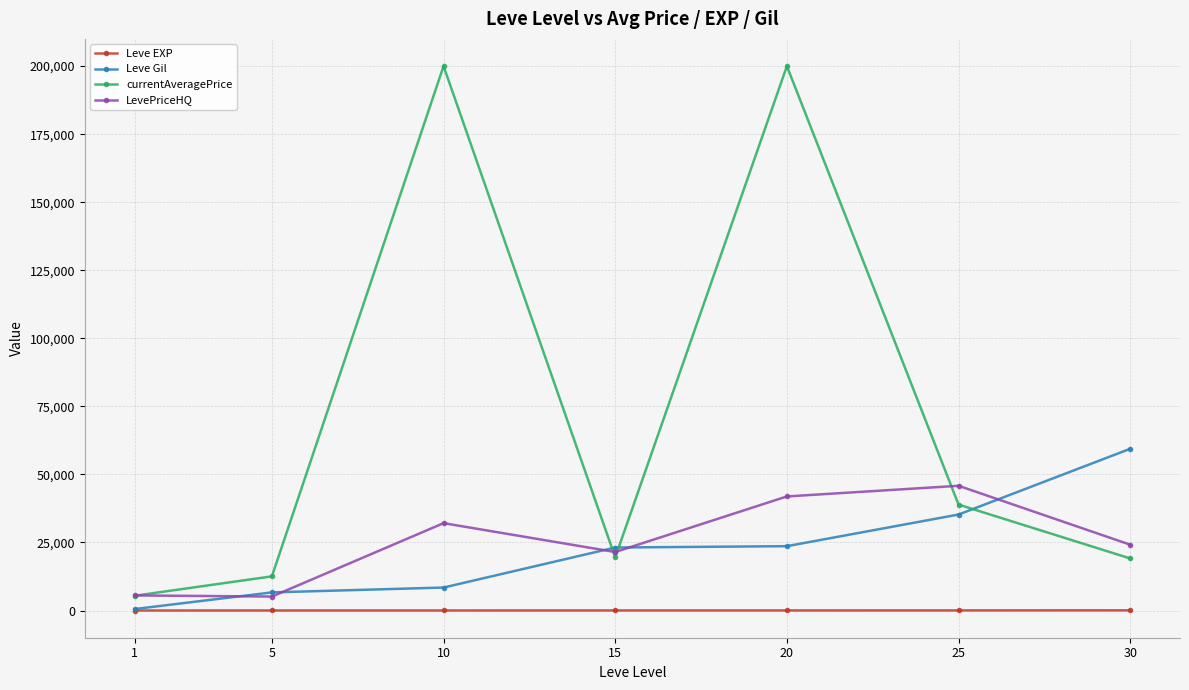

Which series has the largest total across all categories?

currentAveragePrice